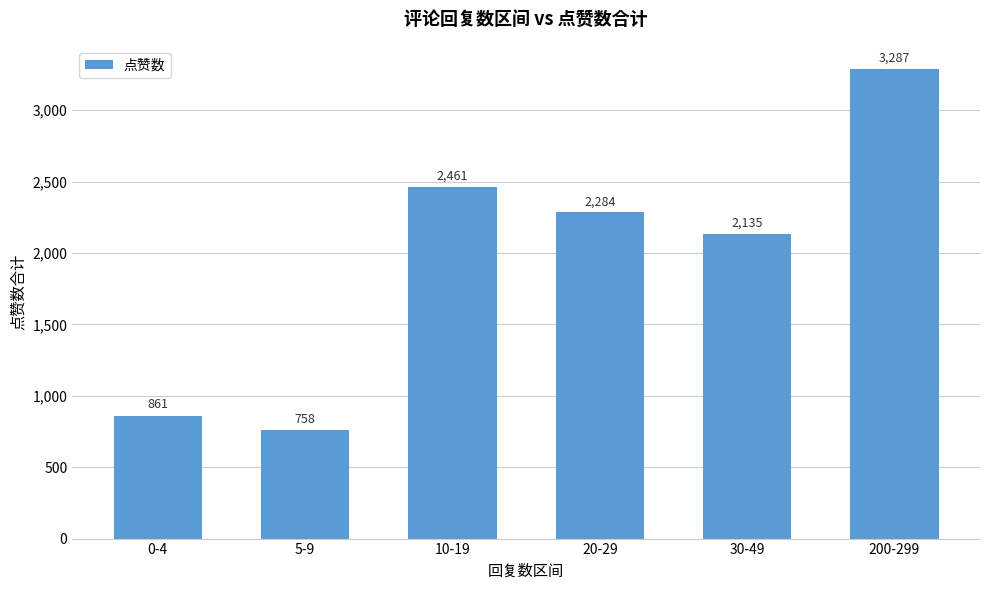

What is the difference between the maximum and minimum values?

2529